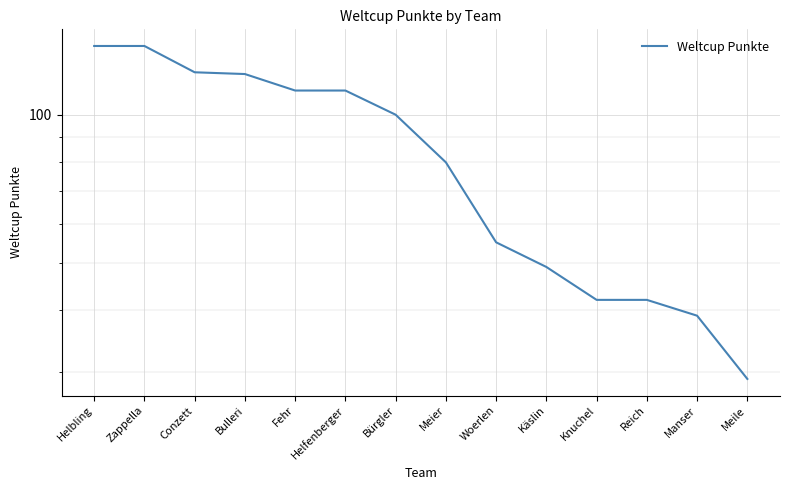

At which label does the data first exceed 100?

Helbling